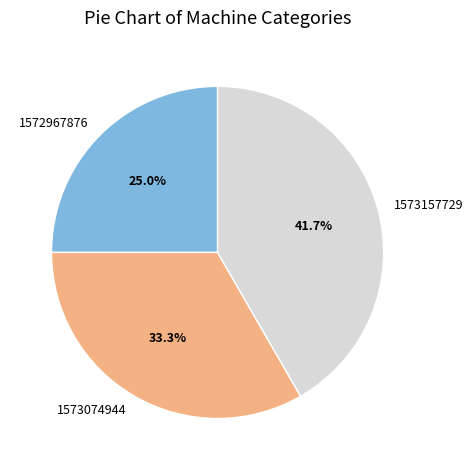

Which category has the biggest portion of the pie?

1573157729